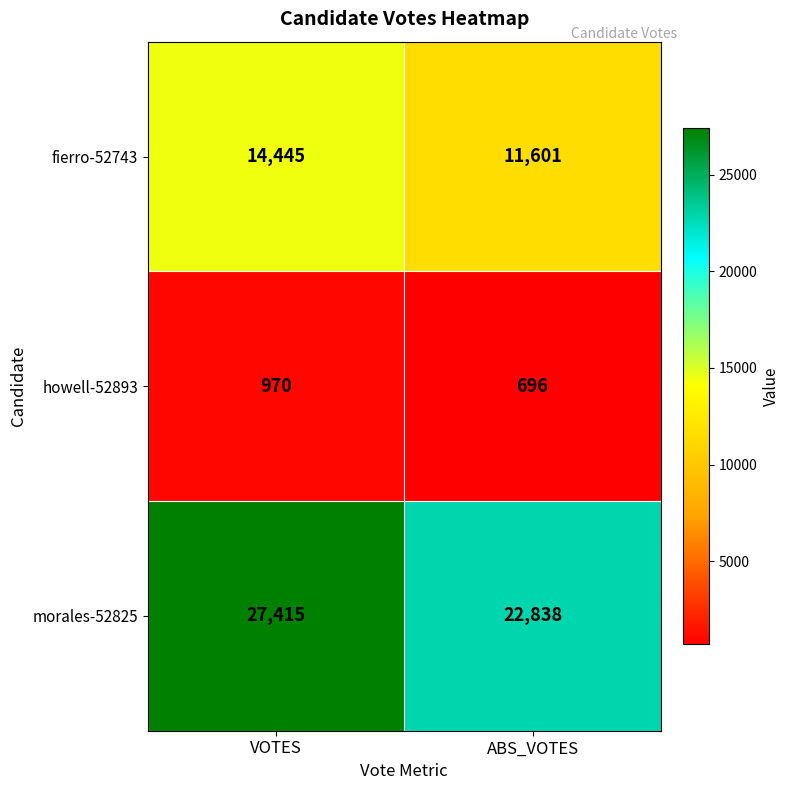

What is the difference between the highest and lowest values at ABS_VOTES?

22142